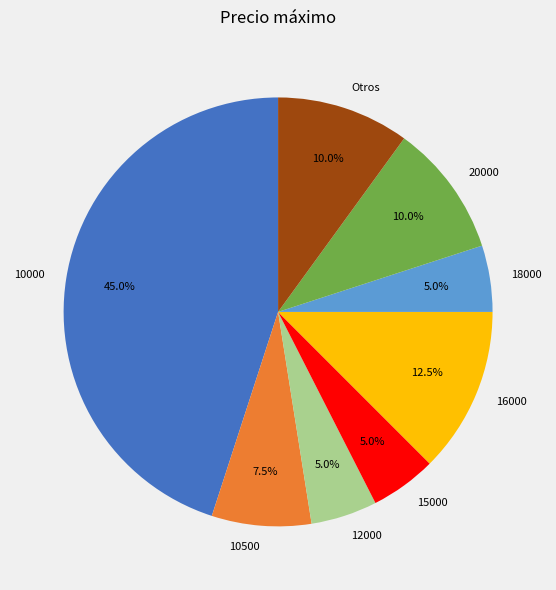

Is there any slice that represents more than half of the pie?

No